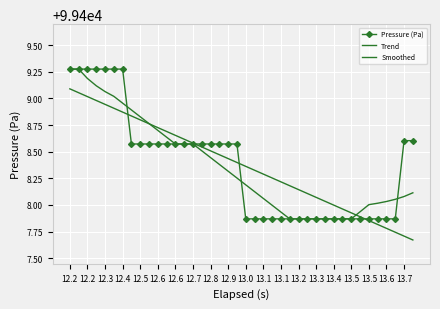

True or false: Pressure (Pa) and Trend intersect in this chart.

True